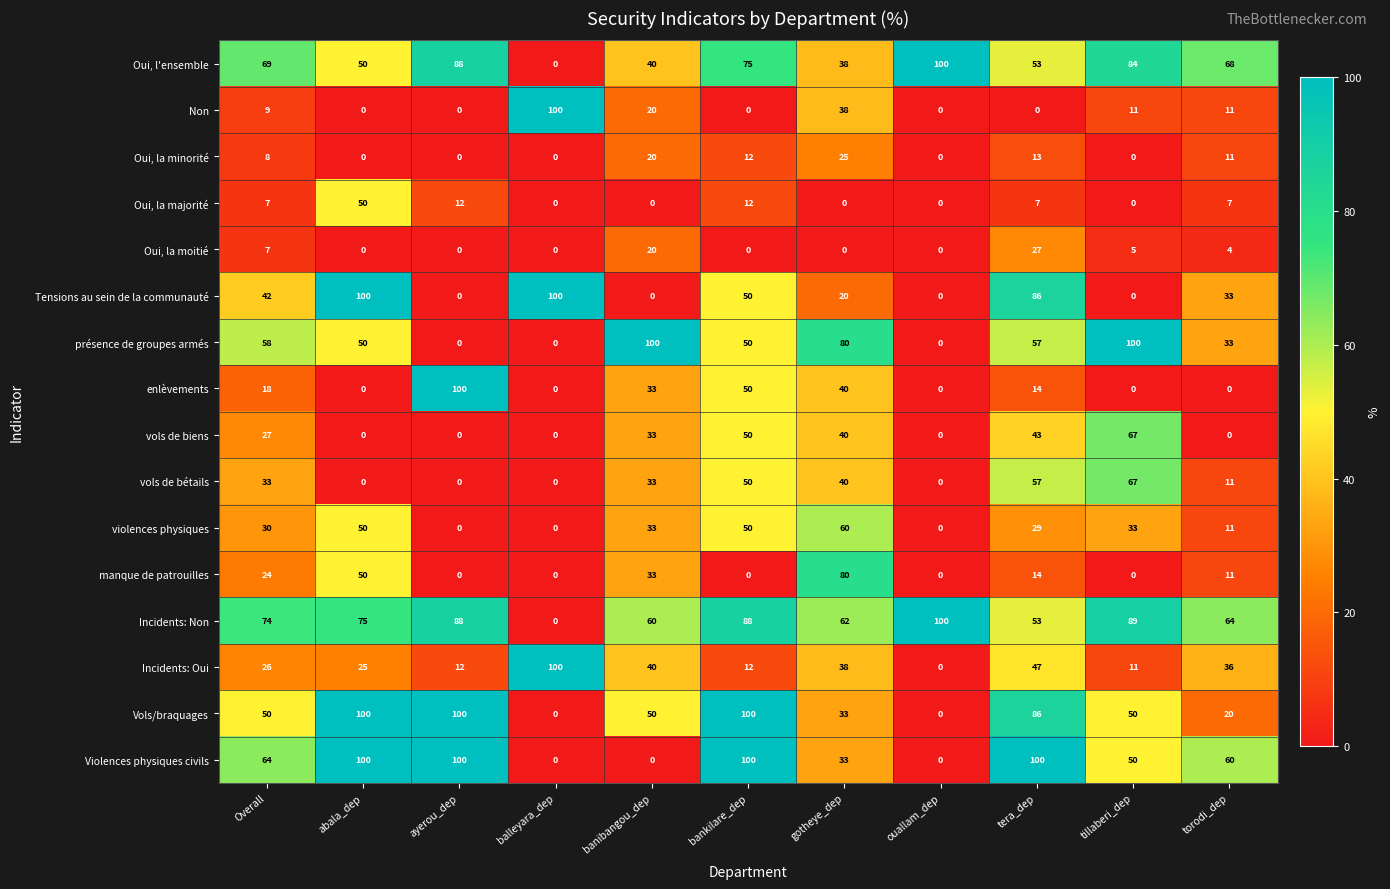

How many values in the manque de patrouilles series are below 11?

5